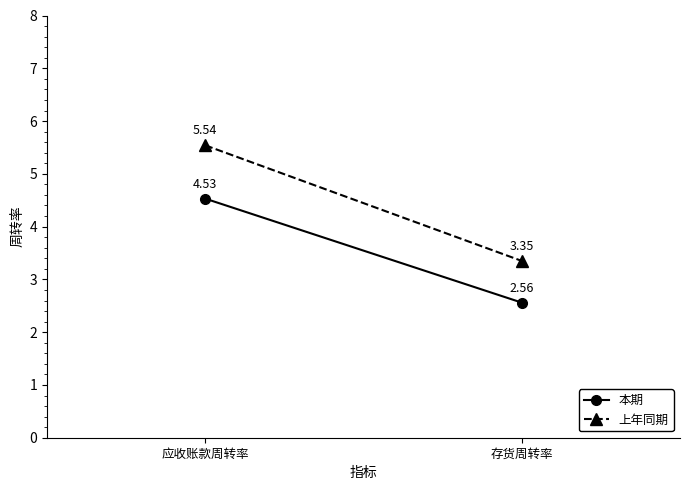

How many lines are shown in the chart?

2